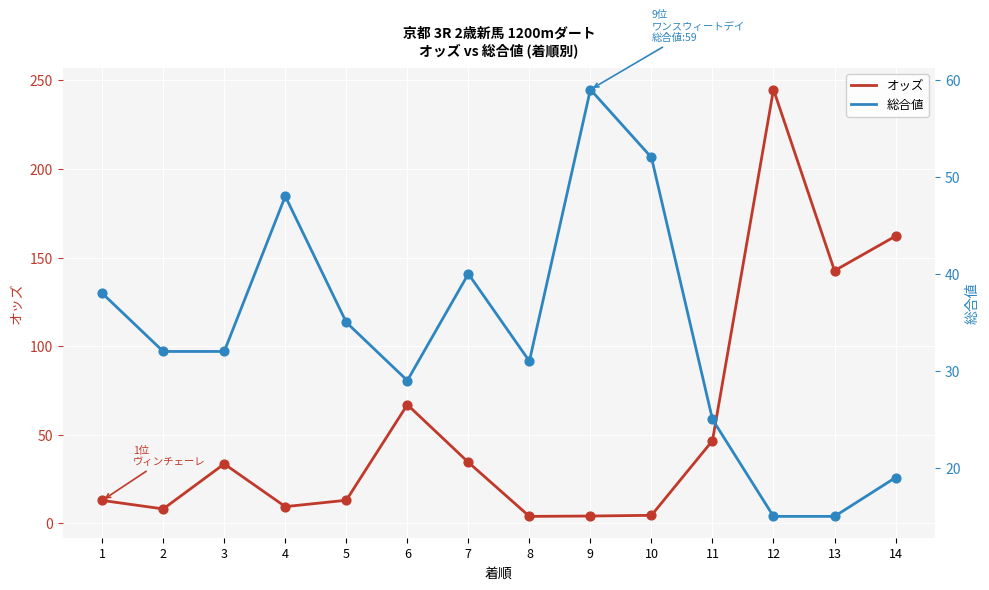

What are all the series names shown in the legend?

オッズ, 総合値